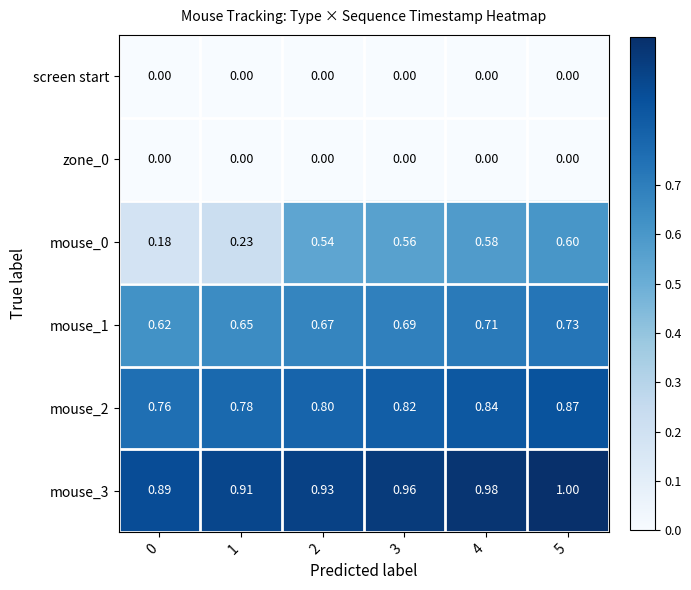

How many distinct data groups are displayed?

6